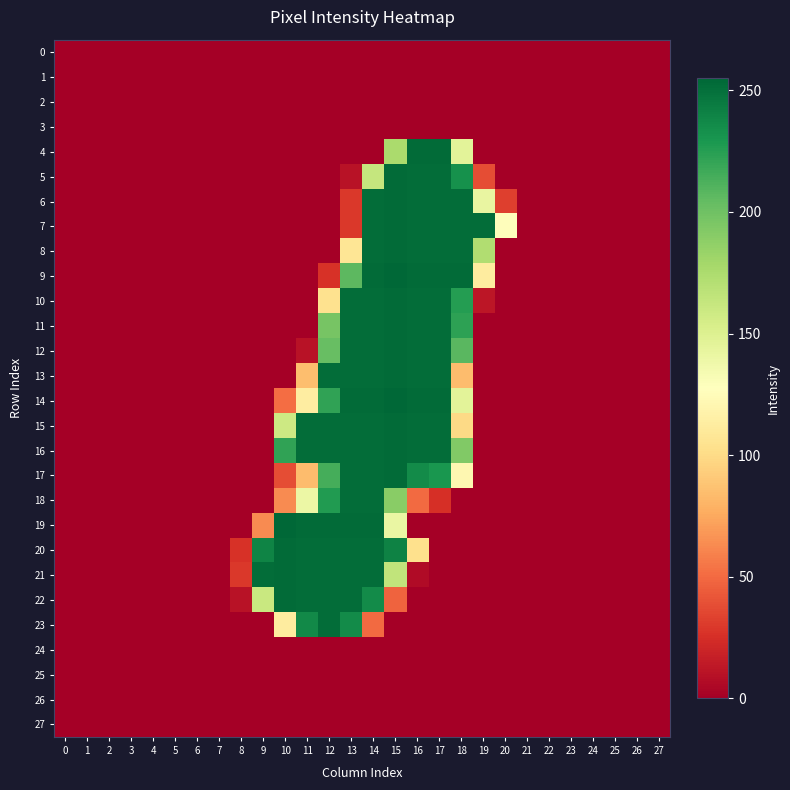

At which category is the sum across all series the highest?

14